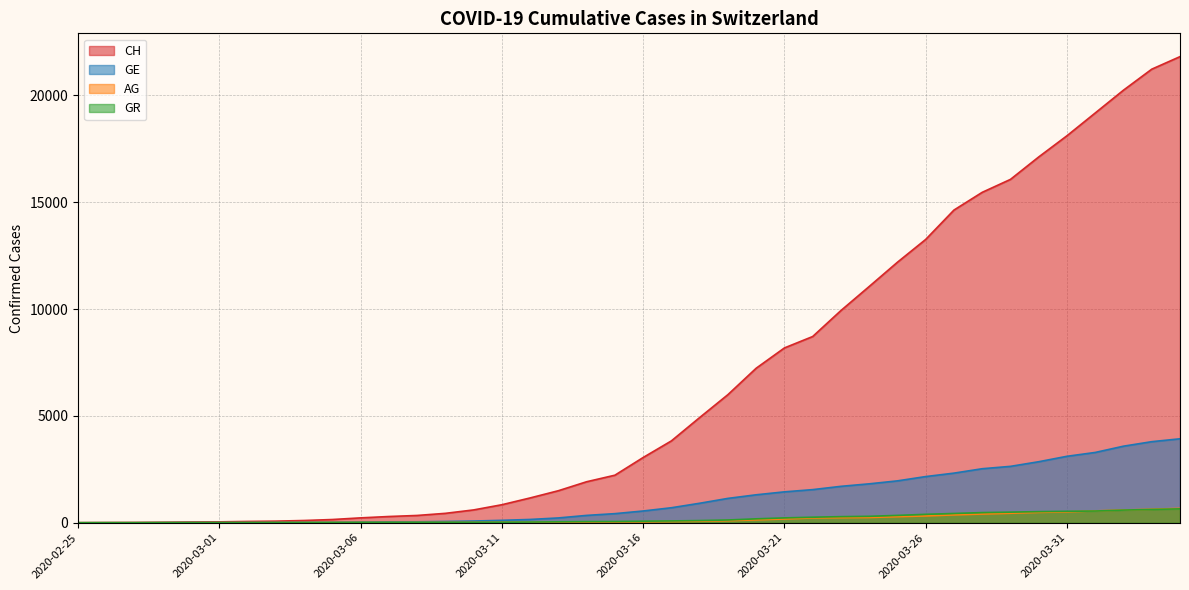

What is the difference between the second highest and second lowest values in the GR series?

620